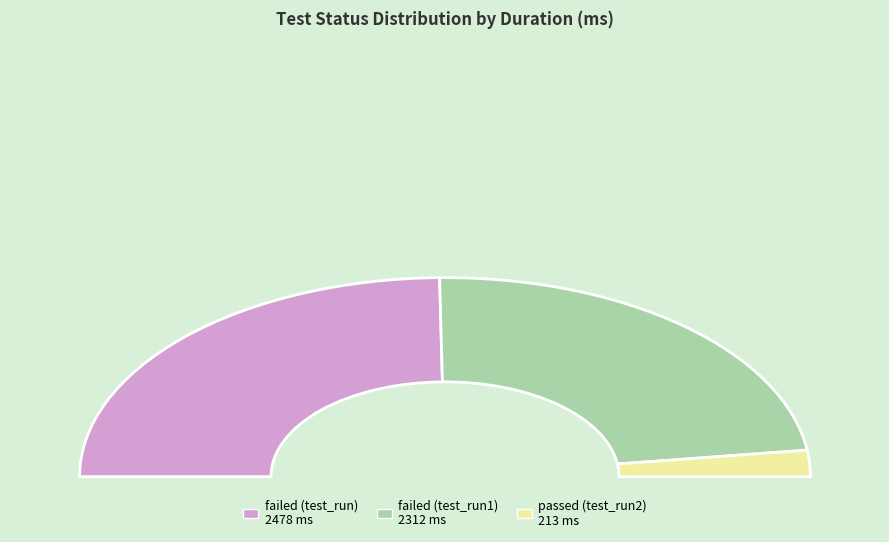

Is it true that failed (test_run) is 57% of the pie?

False